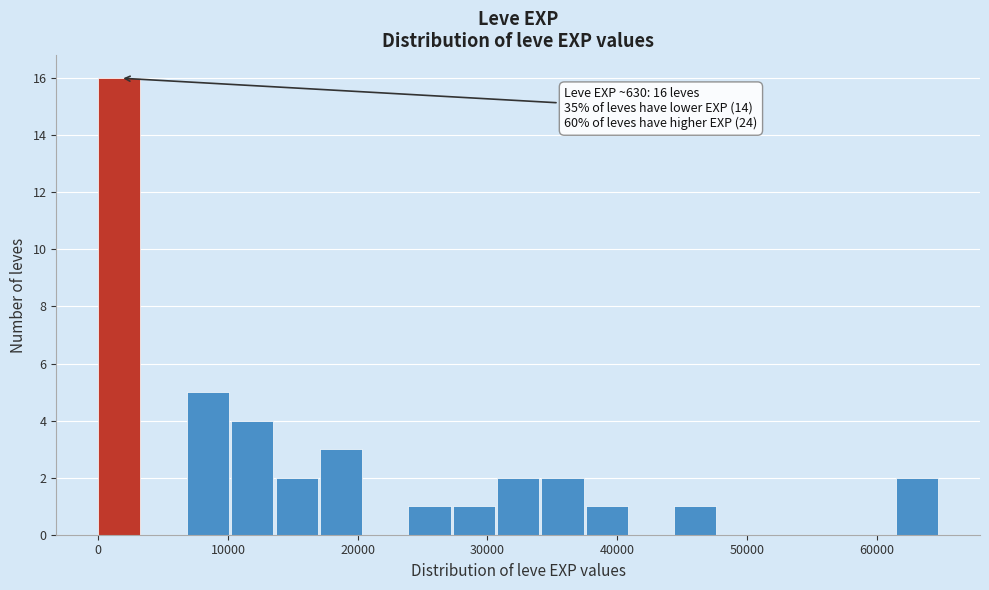

Around what value on the x-axis is the tallest bar? Give the approximate position of its centre, as read against the axis.

2000